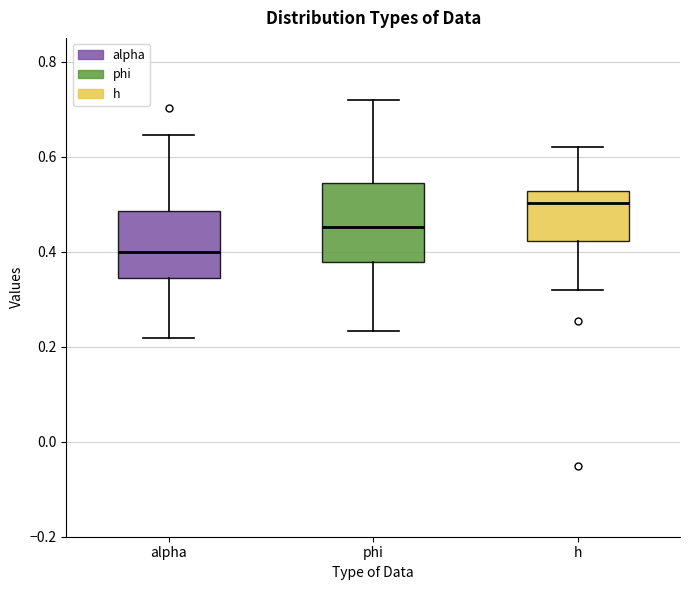

Which box is the tallest, from its lower edge to its upper edge?

phi